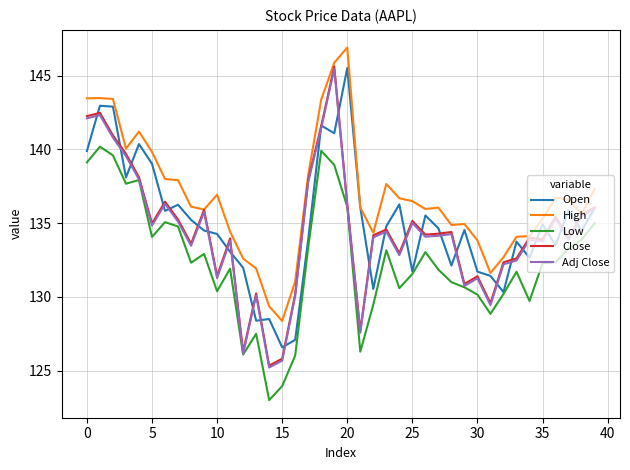

What is the smallest value displayed?

123.0